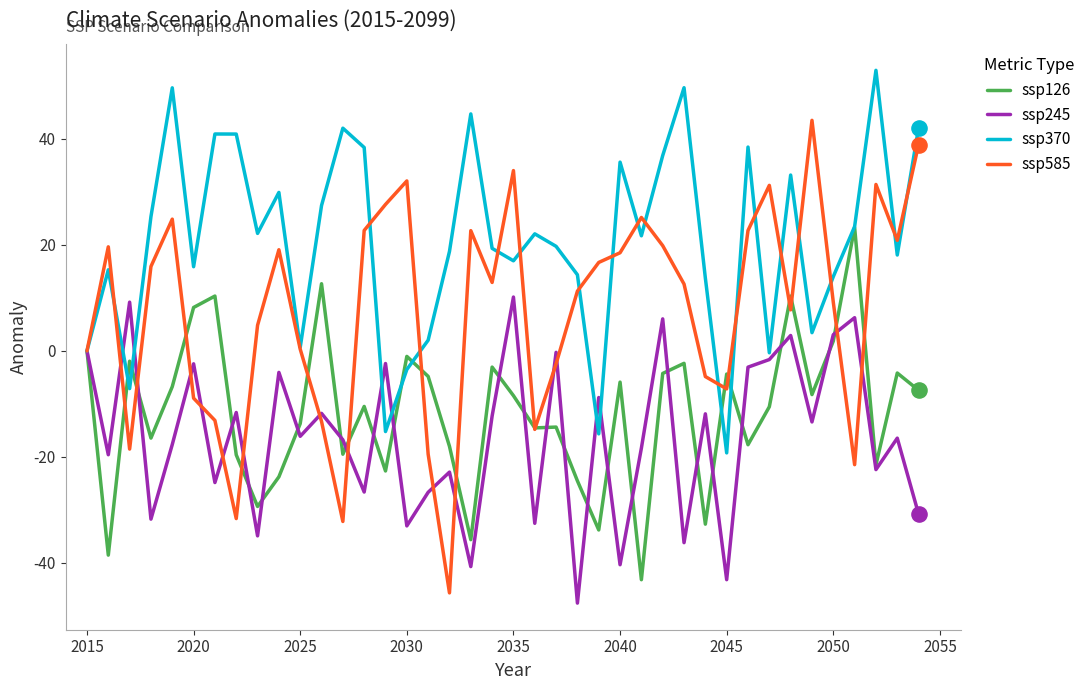

What is the minimum value for ssp245?

-47.6